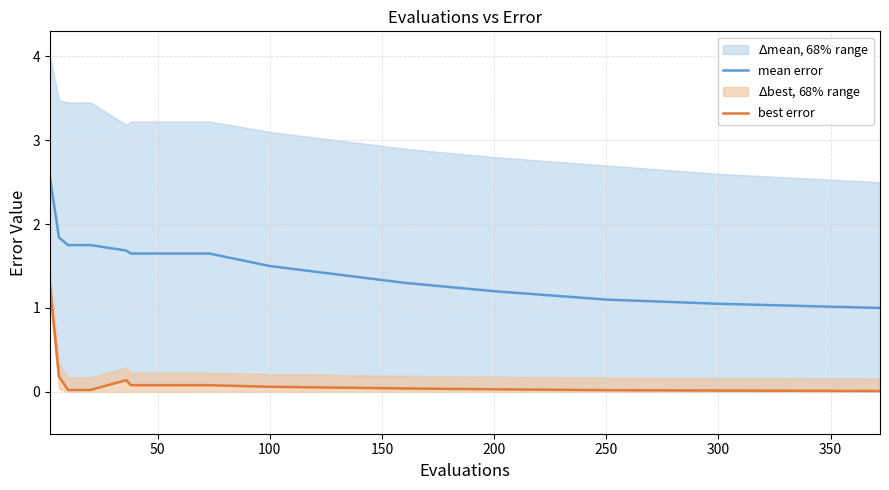

Which series has the widest spread of values?

mean error